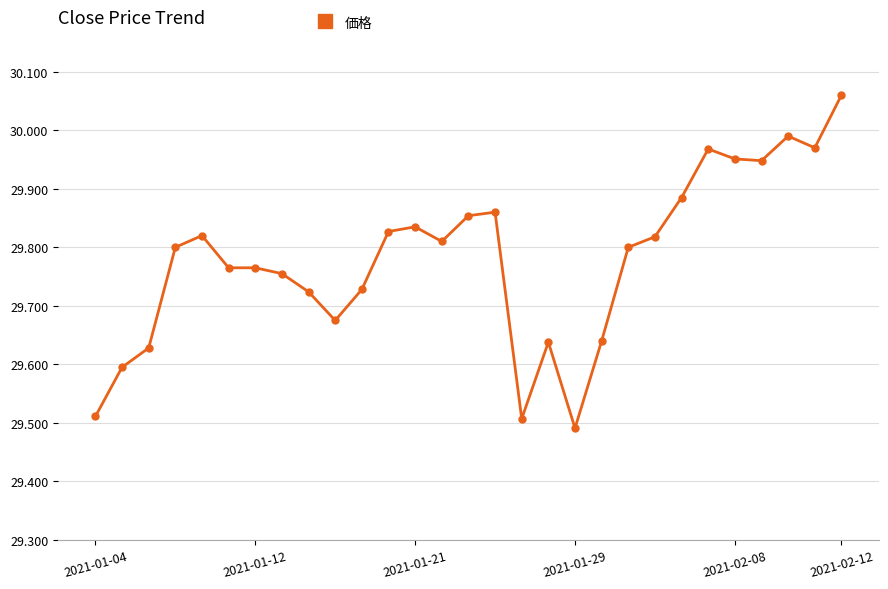

What is the sum of all values?

863.6